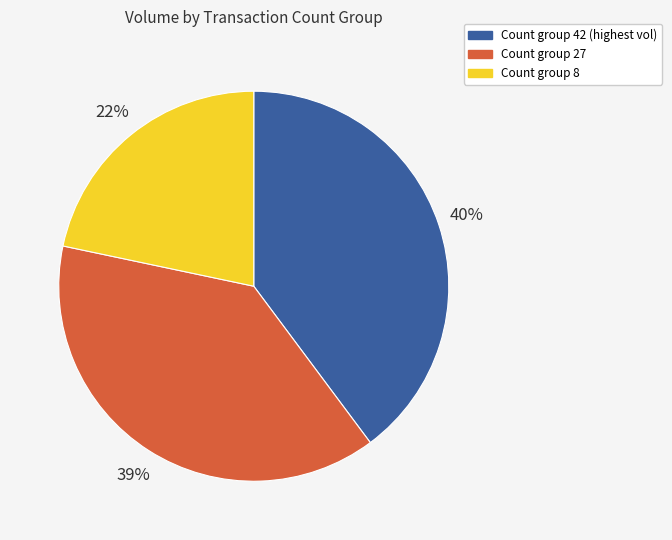

To the nearest percent, what is the difference between the largest and smallest slice percentages?

18%